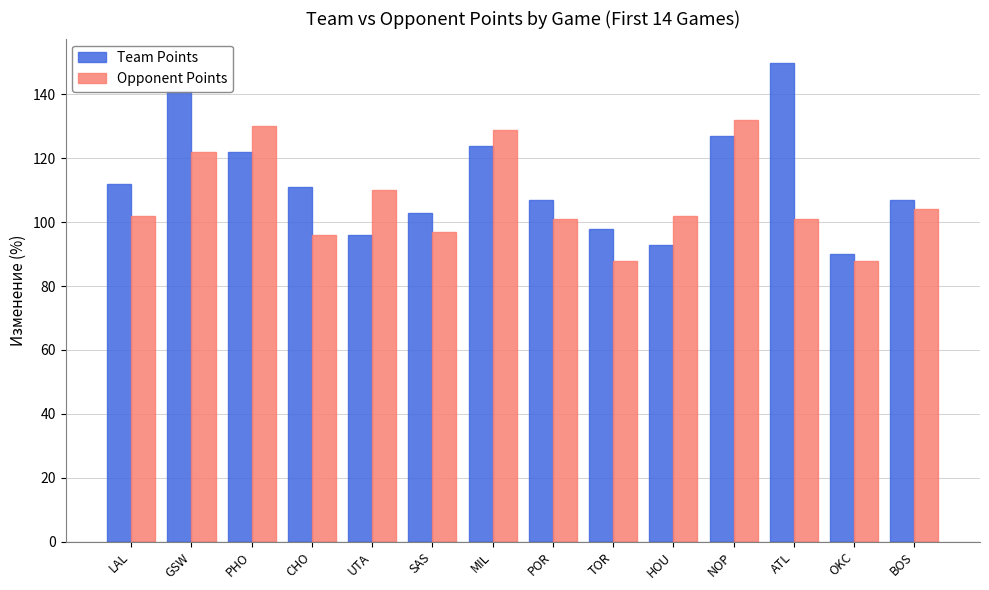

Read the Opponent Points value at LAL.

102